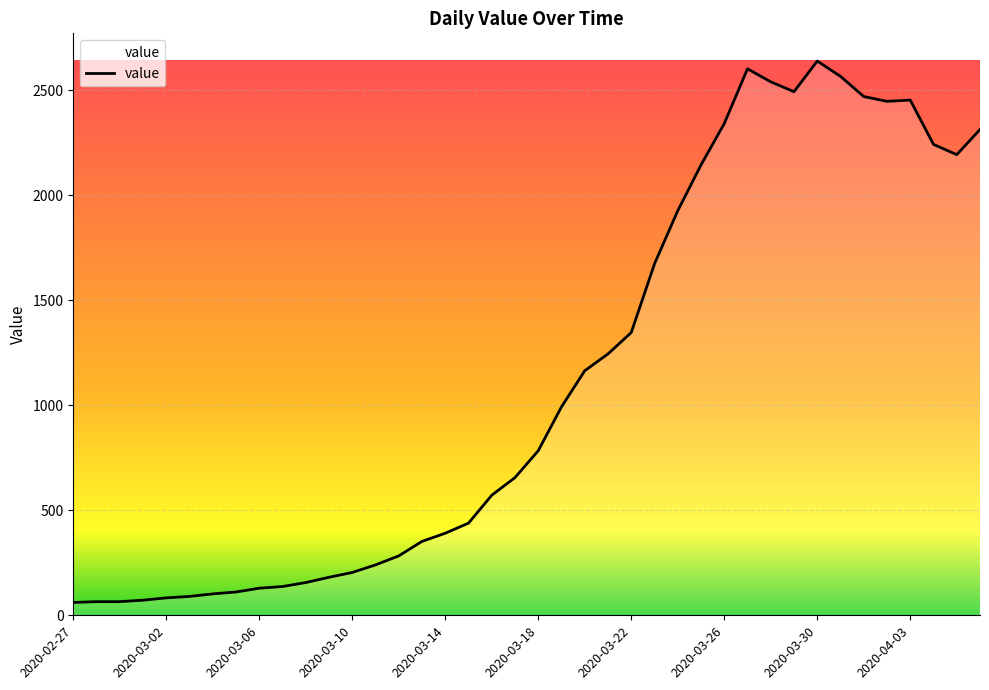

What is the difference between the maximum and minimum values?

2579